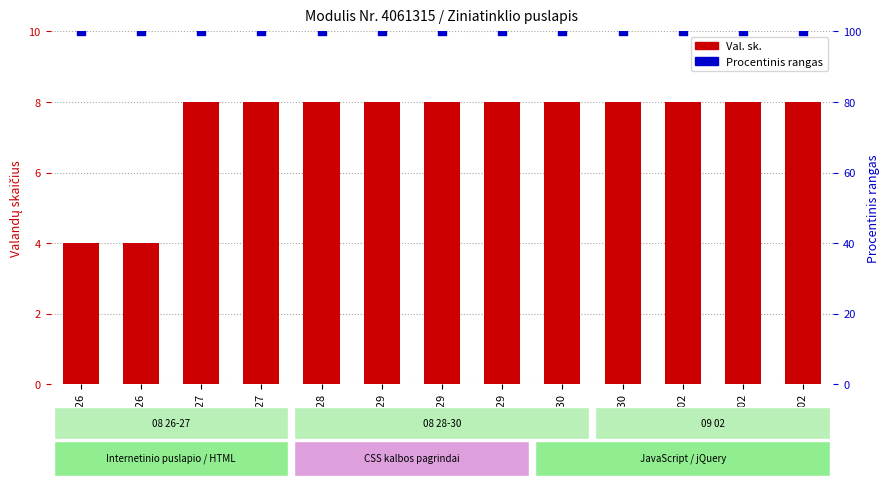

Which series has the widest spread of Y values?

Val. sk.